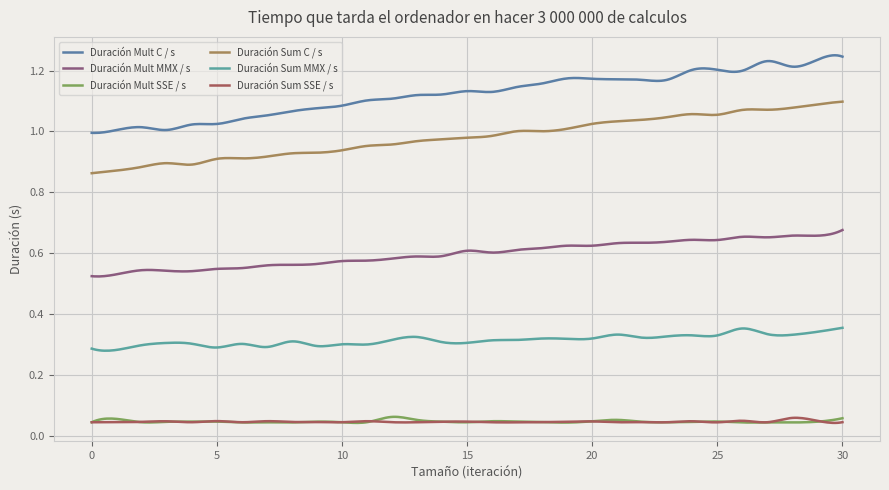

What is the sum of all Duración Mult MMX / s values?

179.8